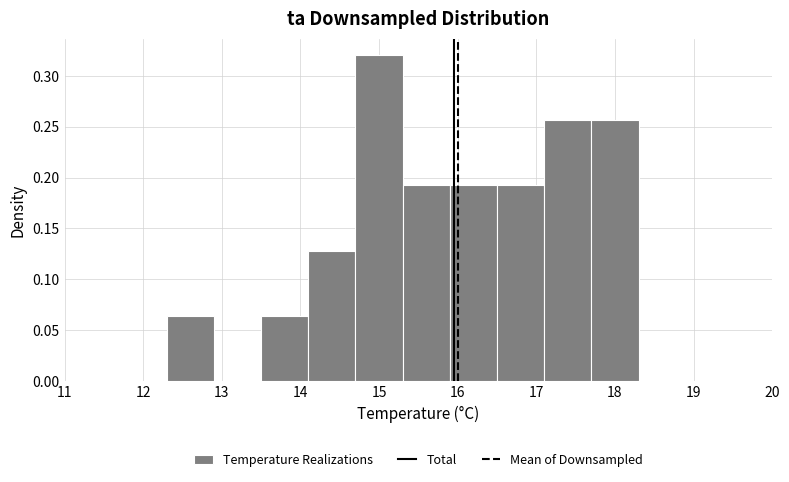

How tall is the bar that spans 15.9 to 16.5 on the x-axis? The values are not printed on the chart, so give them approximately, as read against the axis.

0.190